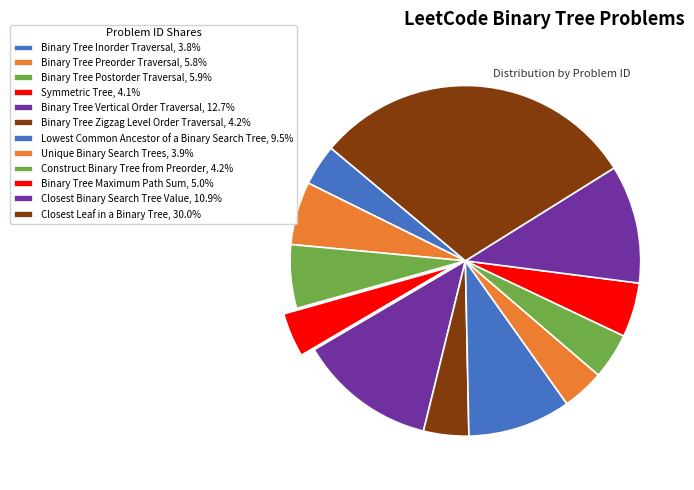

Does Lowest Common Ancestor of a Binary Search Tree represent more than half of the total?

No